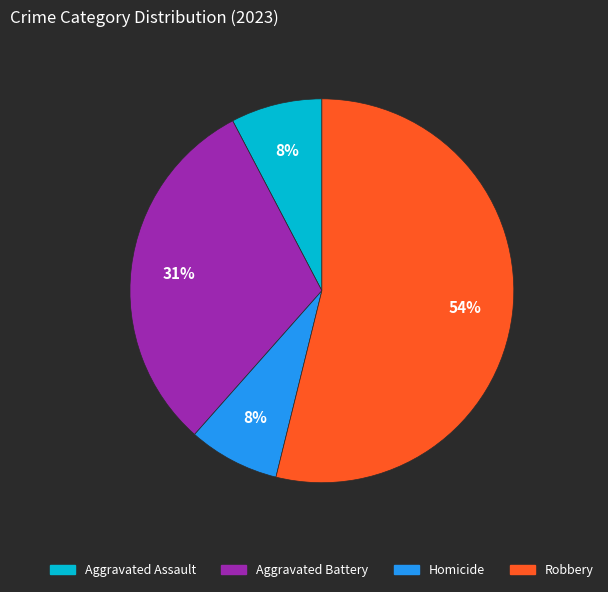

Is there a majority slice in this chart?

Yes